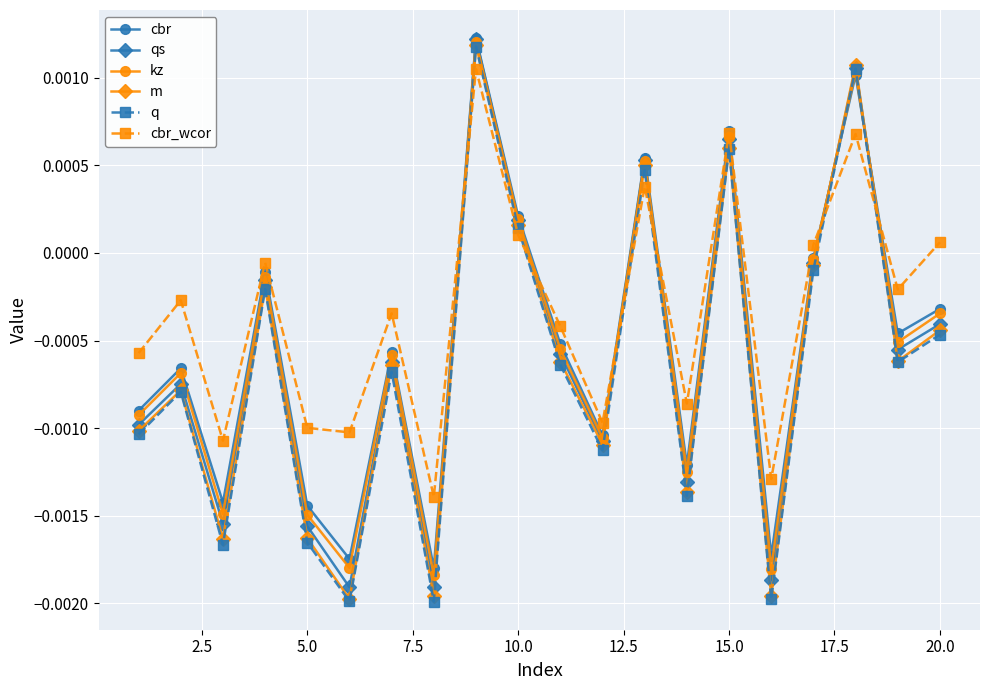

After their last crossing, which series has the higher values: cbr_wcor or m?

cbr_wcor